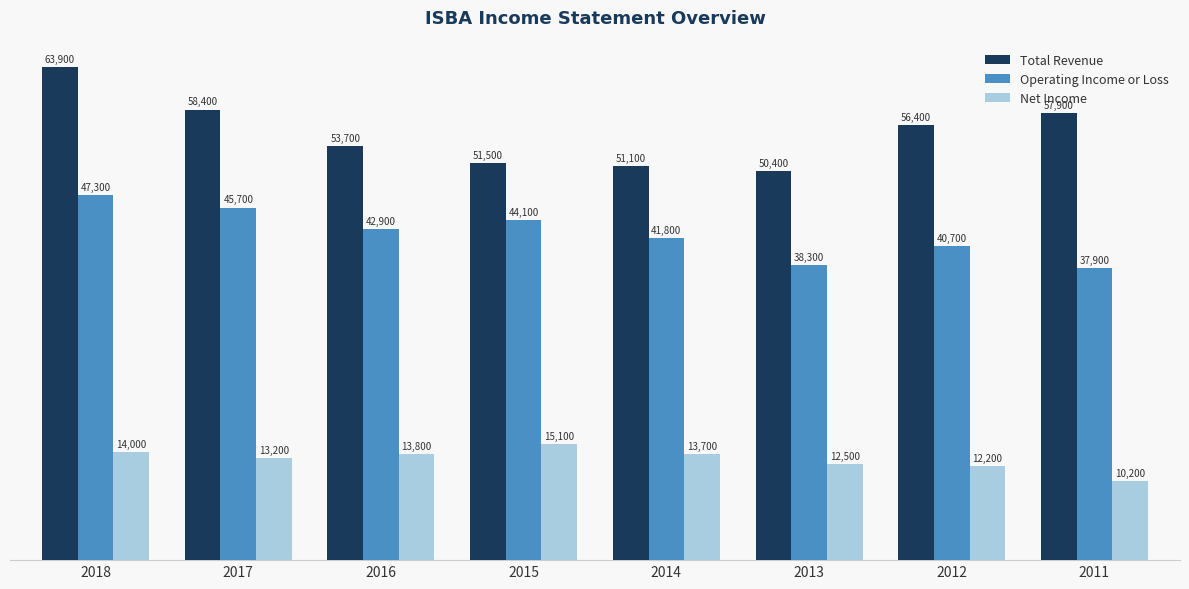

At which category is the sum across all series the highest?

2018